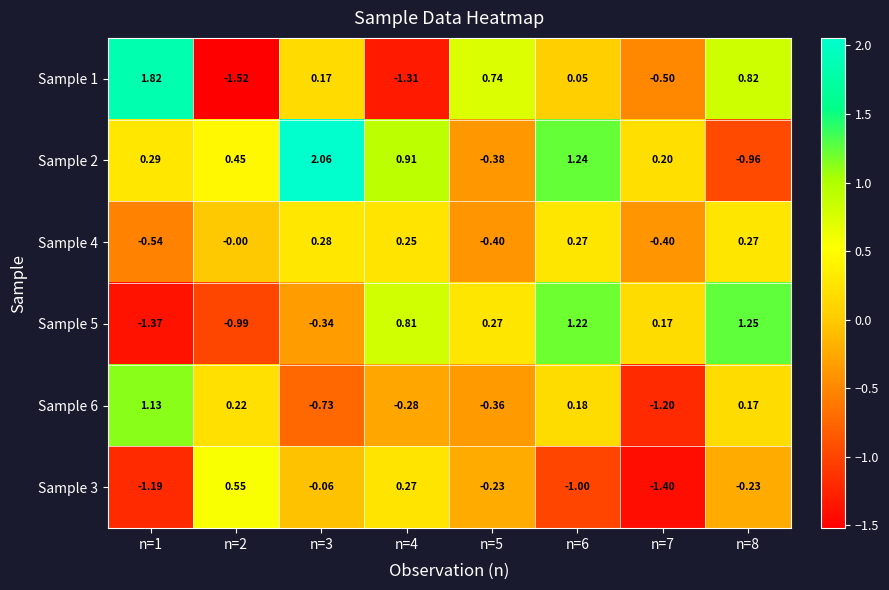

Is the value of Sample 5 at n=5 greater than the value of Sample 6 at n=3?

Yes